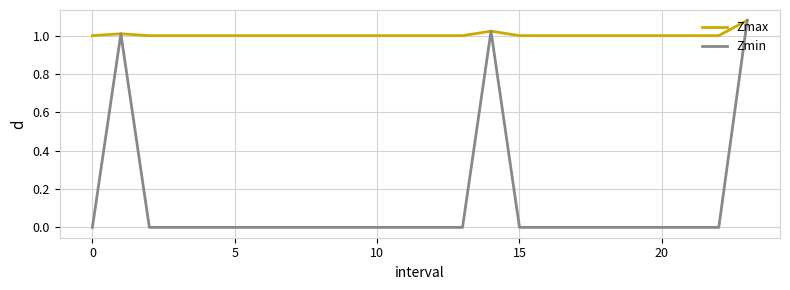

List the series in order of their overall mean, lowest first.

Zmin, Zmax